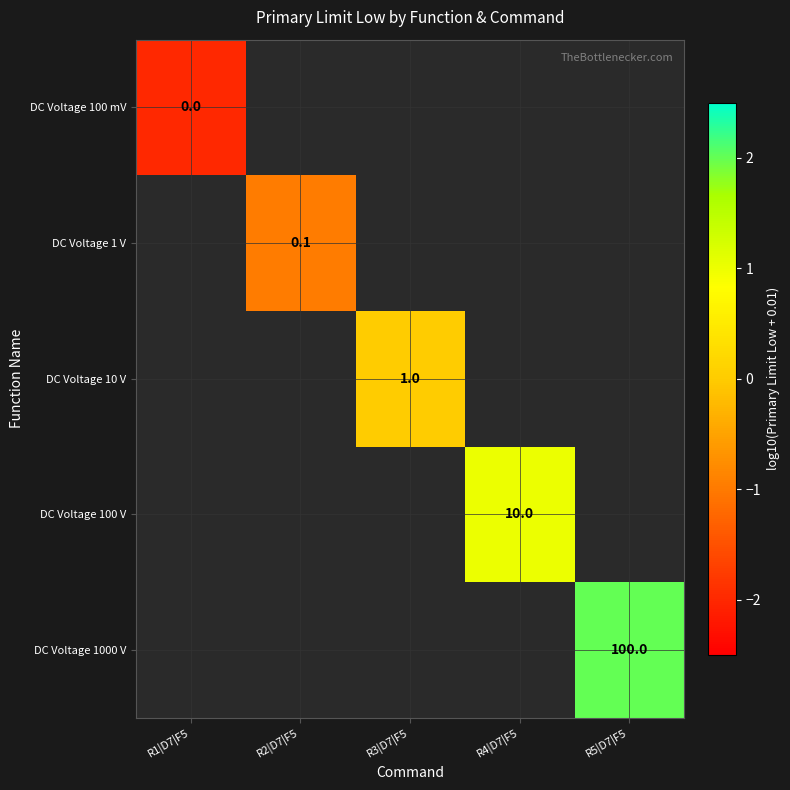

At which label does DC Voltage 100 mV reach its minimum?

R1|D7|F5